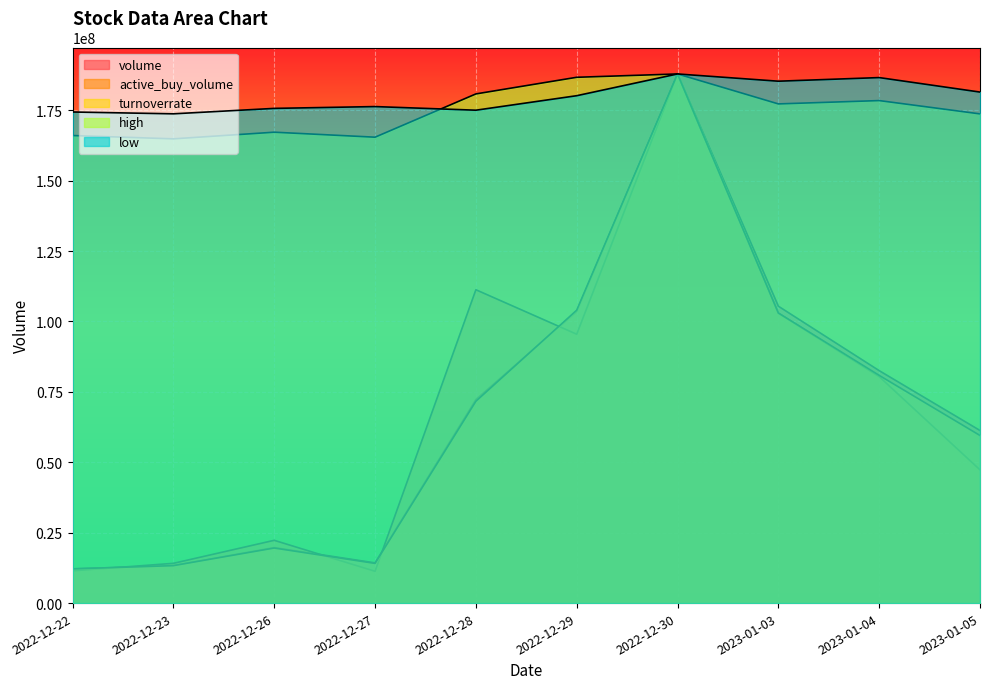

Reading left to right, transcribe all the data shown in this chart.

volume: 2022-12-22=12149140.0	2022-12-23=13313100.0	2022-12-26=19721940.0	2022-12-27=14276040.0	2022-12-28=72257610.0	2022-12-29=103552329.0	2022-12-30=187876386.0	2023-01-03=105415674.0	2023-01-04=82535765.0	2023-01-05=61286812.0
high: 2022-12-22=166016554.9	2022-12-23=164834942.4	2022-12-26=167198167.4	2022-12-27=165425748.7	2022-12-28=180786711.1	2022-12-29=186694773.5	2022-12-30=187876386.0	2023-01-03=177241873.6	2023-01-04=178423486.1	2023-01-05=173697036.1
low: 2022-12-22=174364728.1	2022-12-23=173721315.8	2022-12-26=175651552.7	2022-12-27=176294964.9	2022-12-28=175008140.4	2022-12-29=180155438.6	2022-12-30=187876386.0	2023-01-03=185302736.9	2023-01-04=186589561.4	2023-01-05=181442263.2
turnoverrate: 2022-12-22=12146560.5	2022-12-23=13296530.8	2022-12-26=19549493.9	2022-12-27=14087135.3	2022-12-28=71657519.8	2022-12-29=104000432.5	2022-12-30=187876386.0	2023-01-03=102994208.5	2023-01-04=80857281.7	2023-01-05=59510959.3
active_buy_volume: 2022-12-22=11451497.3	2022-12-23=14119262.1	2022-12-26=22289039.5	2022-12-27=11288815.5	2022-12-28=111263020.2	2022-12-29=95466137.6	2022-12-30=187876386.0	2023-01-03=102959047.7	2023-01-04=80409197.5	2023-01-05=47310388.9